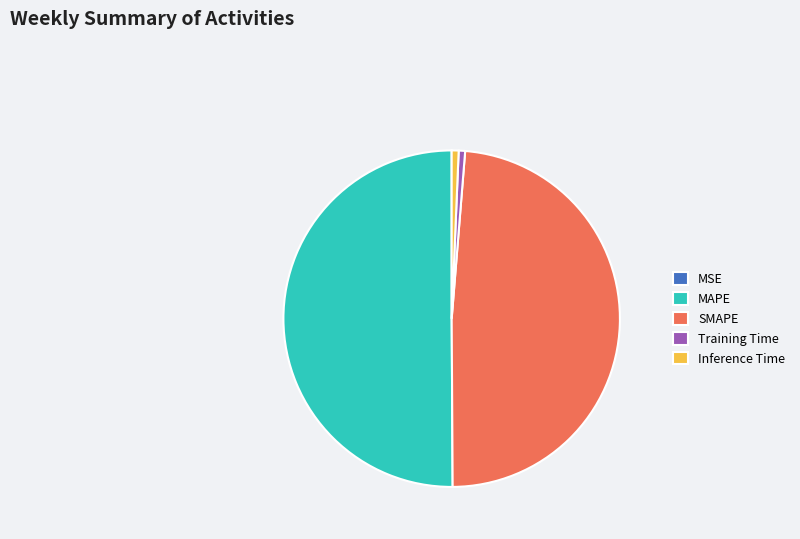

Which category has the biggest portion of the pie?

MAPE